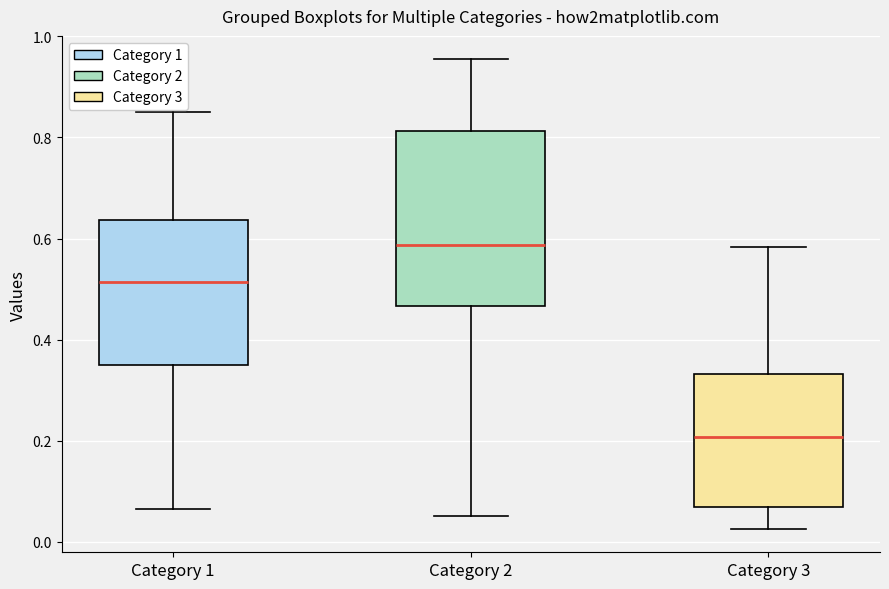

Comparing the boxes themselves (not the whiskers), which one is the tallest?

Category 2